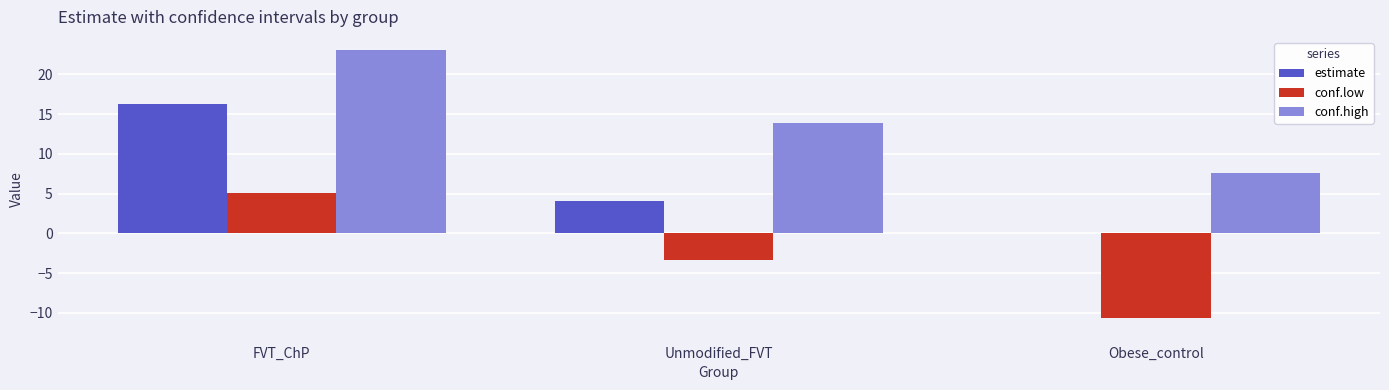

What is the sum of all estimate values?

20.3